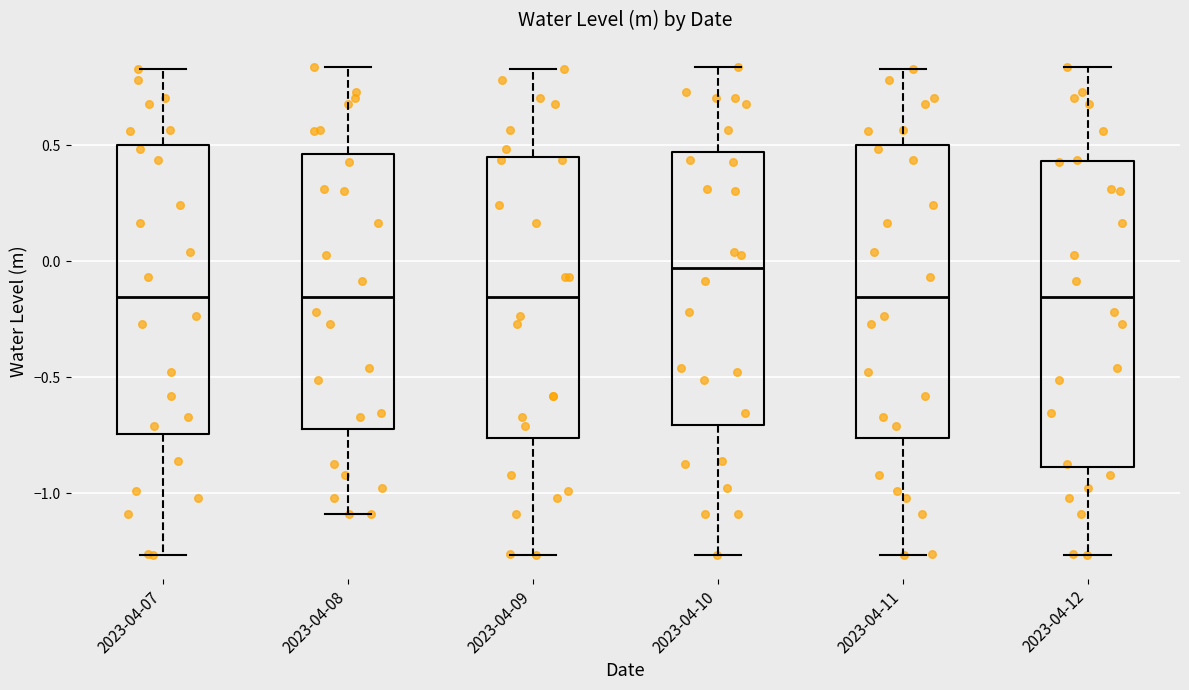

Reading left to right, transcribe this box plot: for each box, give where its median line is, the range the box spans, and where its two whiskers end, as read against the y-axis. The values are not printed on the chart, so give them approximately, as read against the axis.

2023-04-07: median -0.15, box -0.75 to 0.50, whiskers -1.25 to 0.85
2023-04-08: median -0.15, box -0.70 to 0.45, whiskers -1.10 to 0.85
2023-04-09: median -0.15, box -0.75 to 0.45, whiskers -1.25 to 0.85
2023-04-10: median -0.05, box -0.70 to 0.45, whiskers -1.25 to 0.85
2023-04-11: median -0.15, box -0.75 to 0.50, whiskers -1.25 to 0.85
2023-04-12: median -0.15, box -0.90 to 0.45, whiskers -1.25 to 0.85